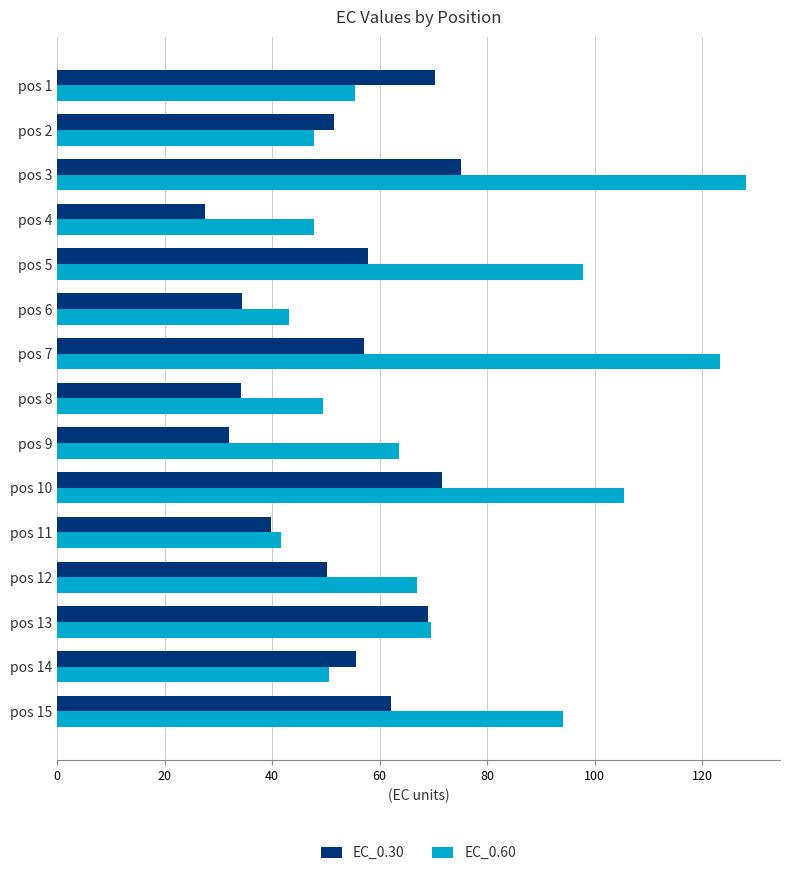

What is the minimum value for EC_0.30?

27.4